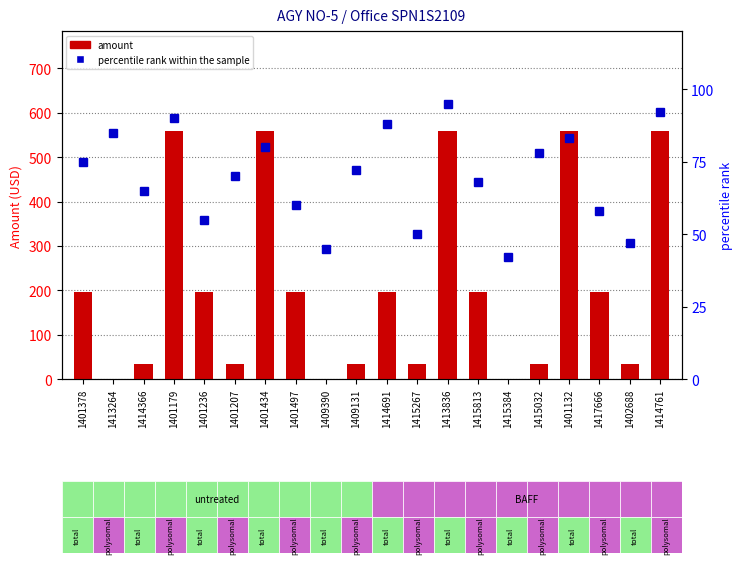

Is it true that percentile rank within the sample equals 13.7 at 1409390?

False